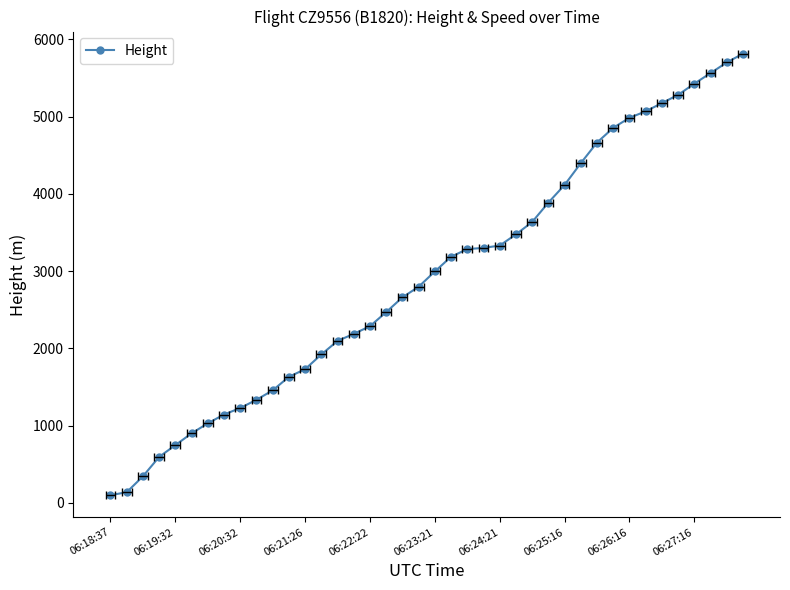

Between 36 and 22, which is larger?

36